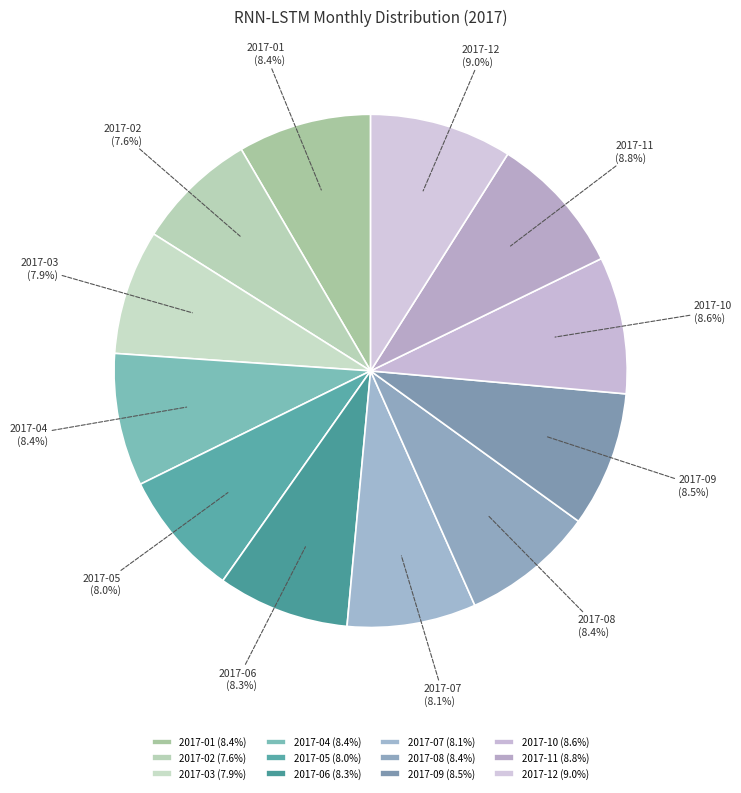

What is the ratio of the value at 2017-02 to the value at 2017-09?

0.9